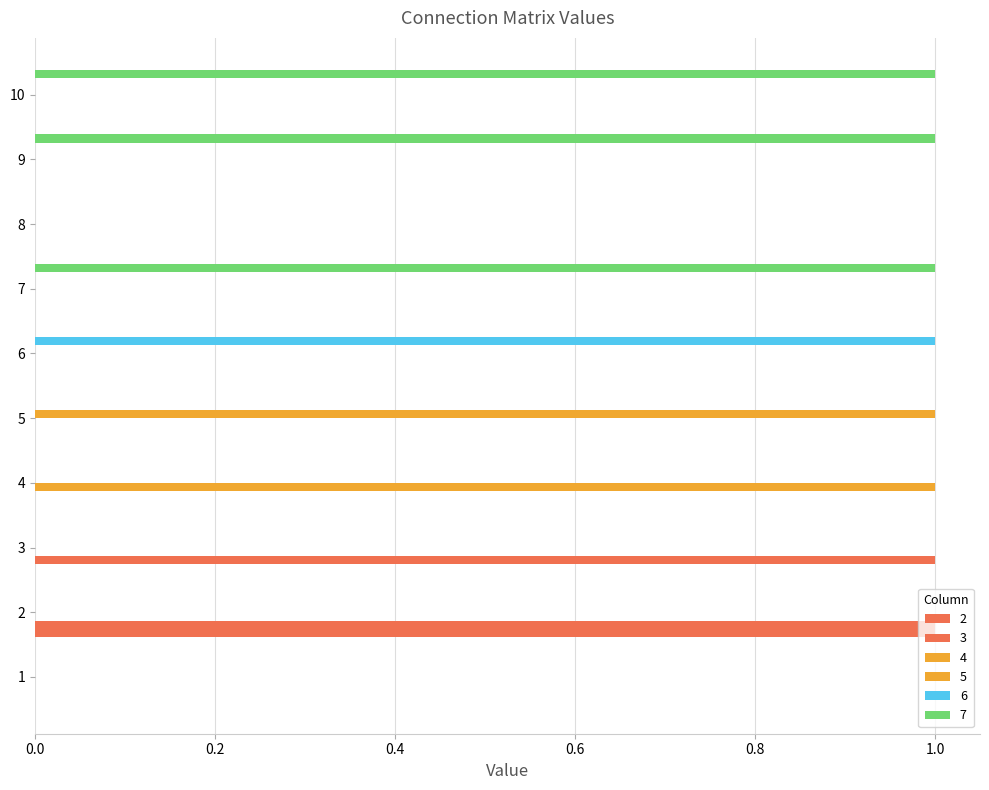

Reading left to right, what are all the values shown in this chart?

2: 0	1	0	0	0	0	0	0	0	0
3: 0	1	1	0	0	0	0	0	0	0
4: 0	0	0	1	0	0	0	0	0	0
5: 0	0	0	0	1	0	0	0	0	0
6: 0	0	0	0	0	1	0	0	0	0
7: 0	0	0	0	0	0	1	0	1	1